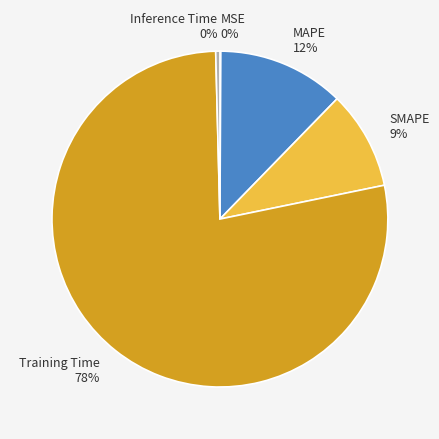

True or false: Training Time accounts for 86% of the total.

False